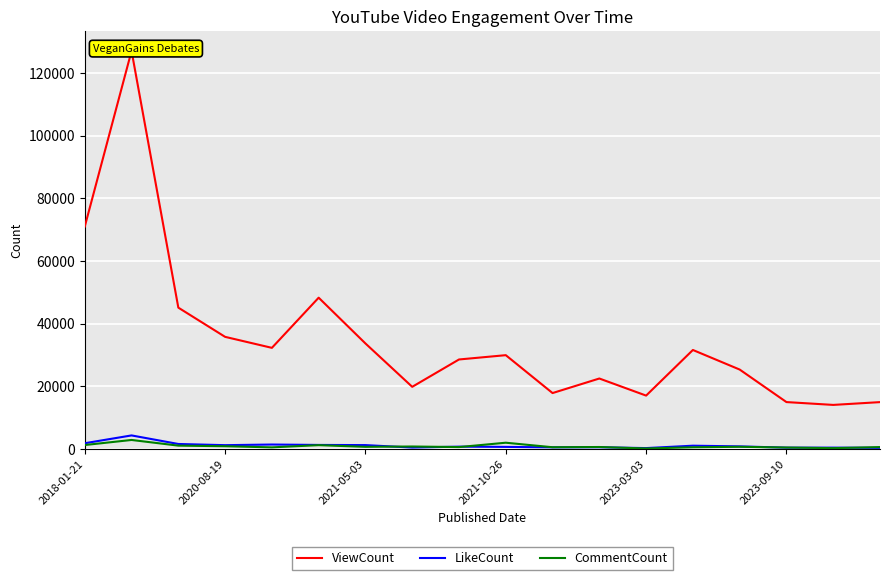

Between 6 and 10, which series saw the biggest shift?

ViewCount